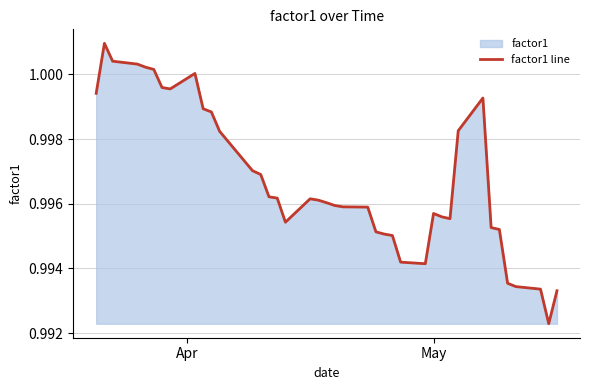

Reading right to left, transcribe all the data shown in this chart.

1.0	1.0	1.0	1.0	1.0	1.0	1.0	1.0	1.0	1.0	1.0	1.0	1.0	1.0	1.0	1.0	1.0	1.0	1.0	1.0	1.0	1.0	1.0	1.0	1.0	1.0	1.0	1.0	1.0	1.0	1.0	1.0	1.0	1.0	1.0	1.0	1.0	1.0	1.0	1.0